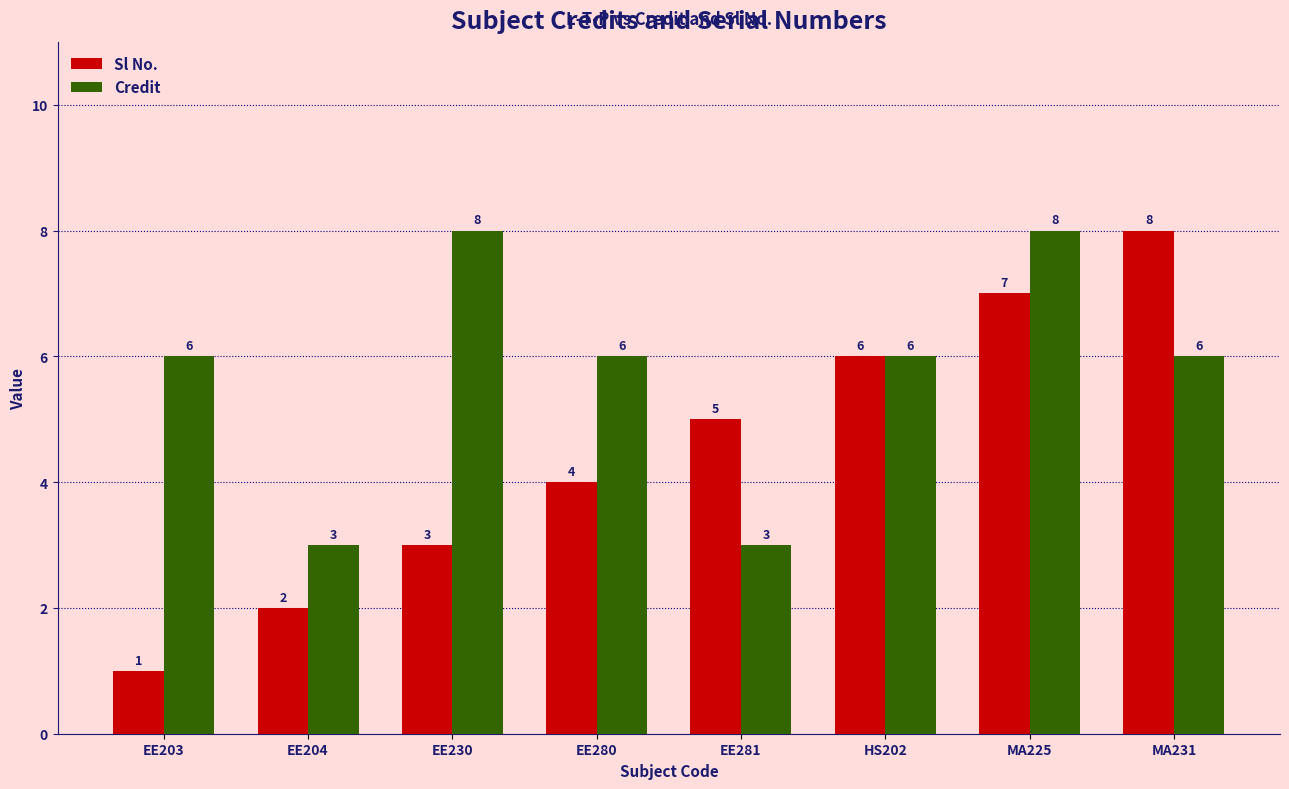

How many bars are there in total?

16